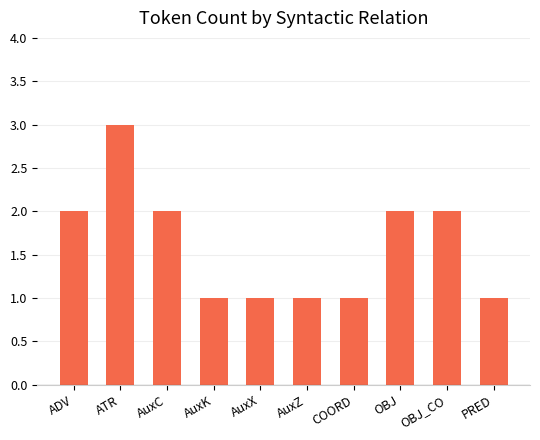

Which category has the highest value across all series?

ATR